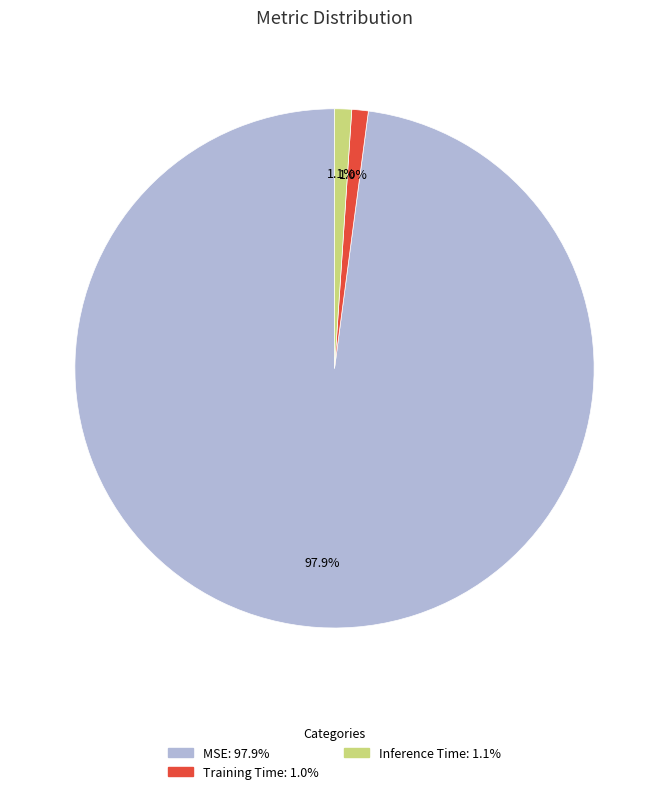

To the nearest percent, what percentage of the pie is Training Time?

1%